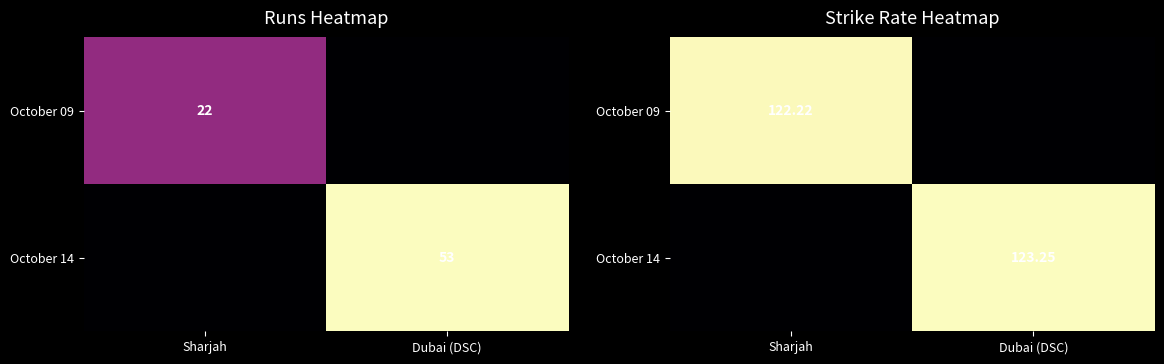

What is the difference between the highest and lowest values at Sharjah?

122.2